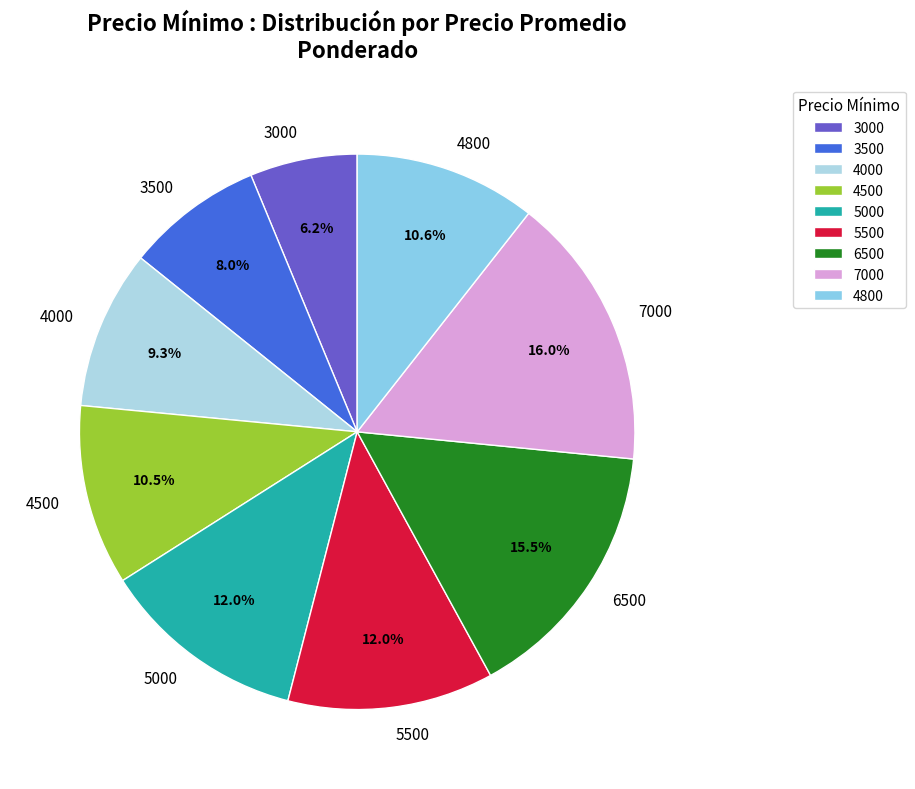

How many slices are in this pie chart?

9